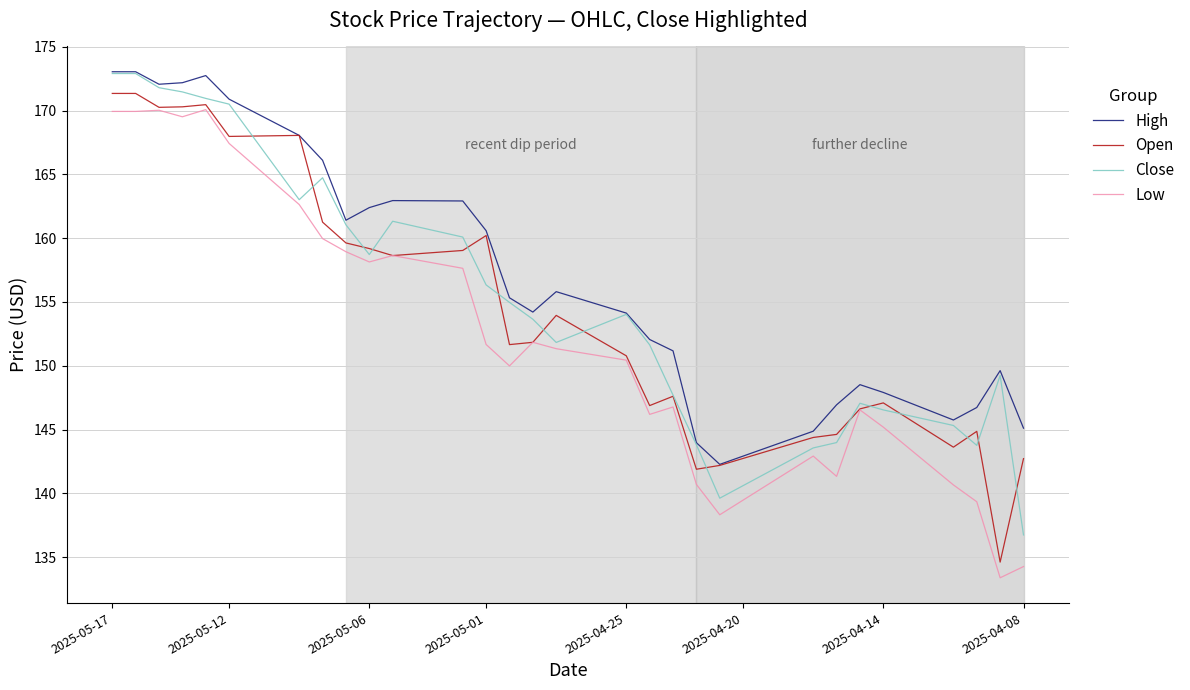

How many values in the Open series are below 151?

18